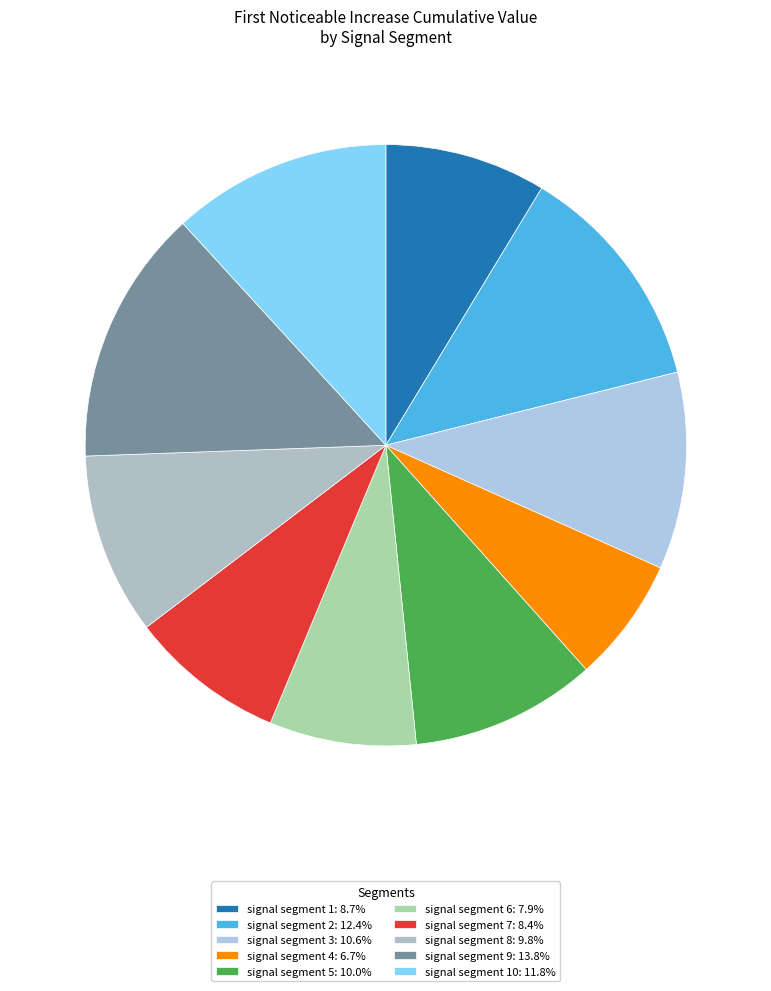

Is there a majority slice in this chart?

No